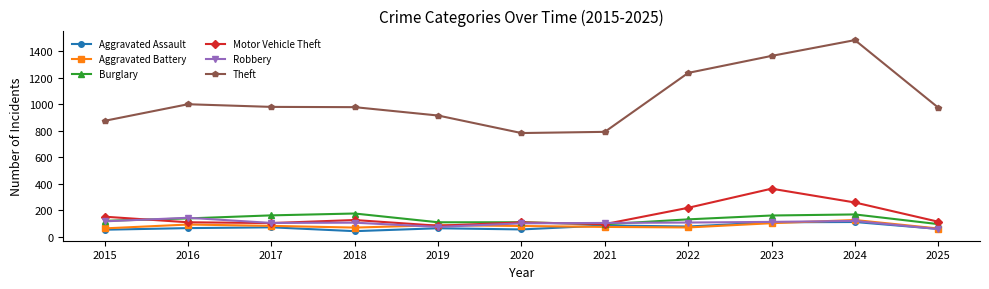

How many lines are shown in the chart?

6